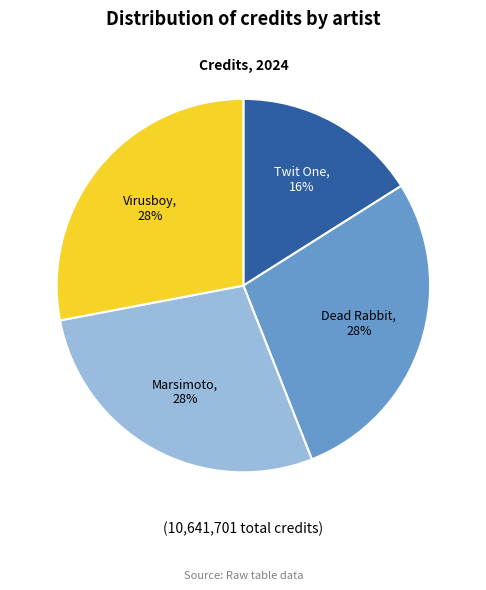

Approximately how many times larger is the value at Marsimoto compared to Dead Rabbit?

1.0